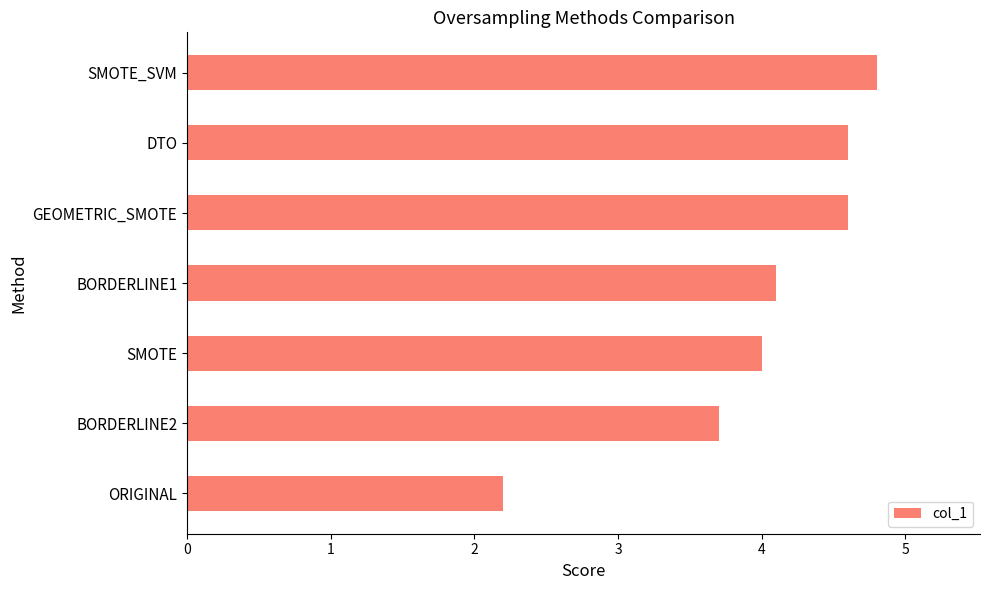

At which category does the chart reach its peak across all series?

SMOTE_SVM